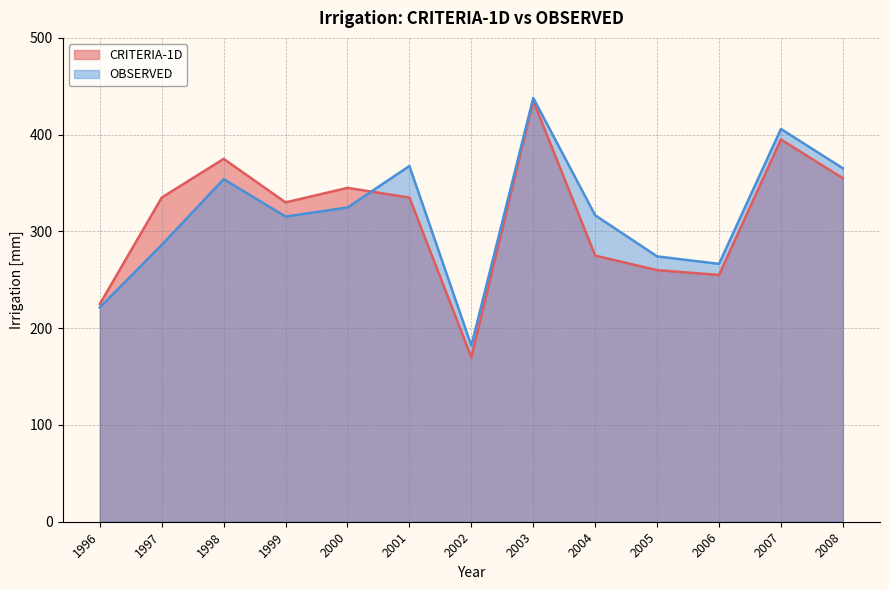

Reading right to left, transcribe all the data shown in this chart.

CRITERIA-1D: 355.0	395.0	255.0	260.0	275.0	435.0	170.0	335.0	345.0	330.0	375.0	335.0	225.0
OBSERVED: 365.3	405.9	266.5	274.2	316.7	437.9	181.9	367.6	324.7	315.4	354.0	286.1	221.5